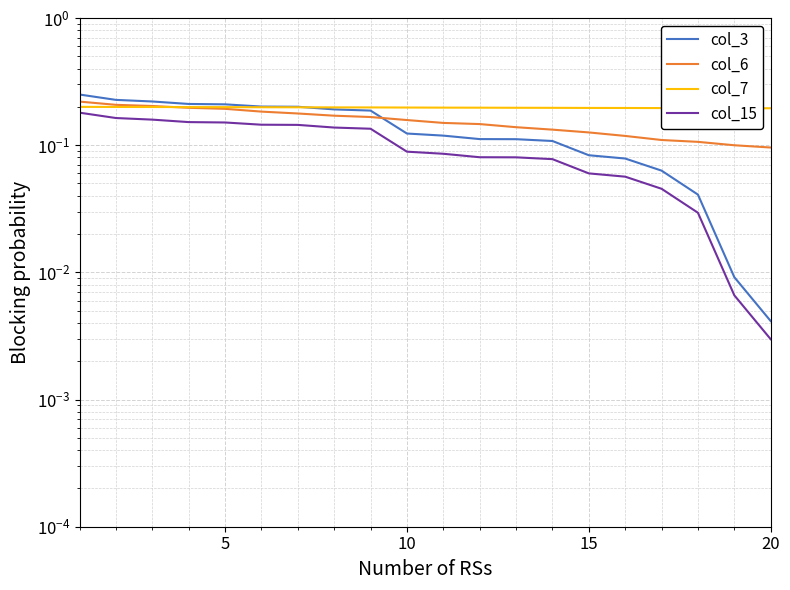

True or false: col_3 has more than 0 interior local peaks.

False